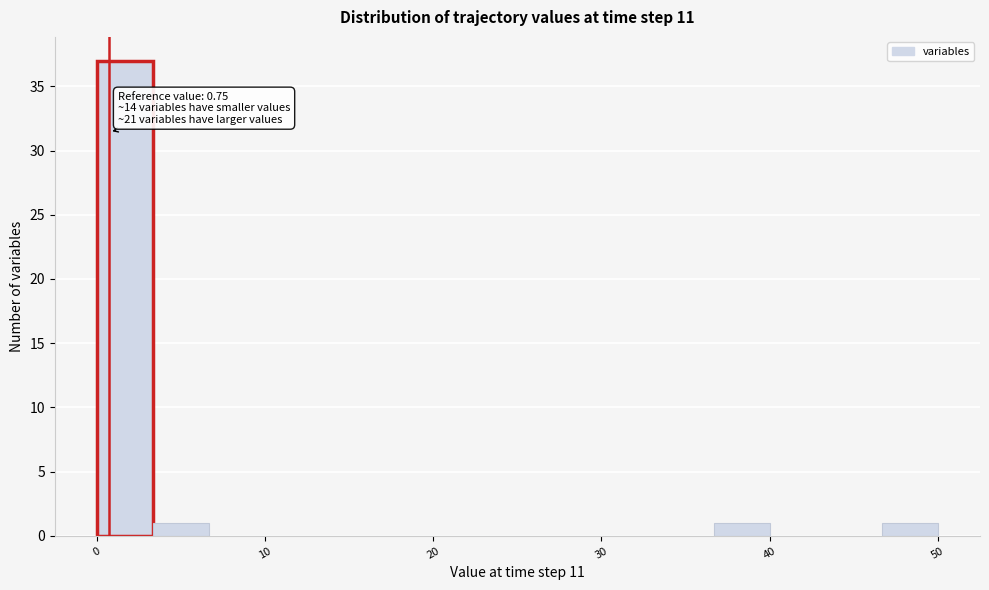

Around what value on the x-axis is the tallest bar? Give the approximate position of its centre, as read against the axis.

2